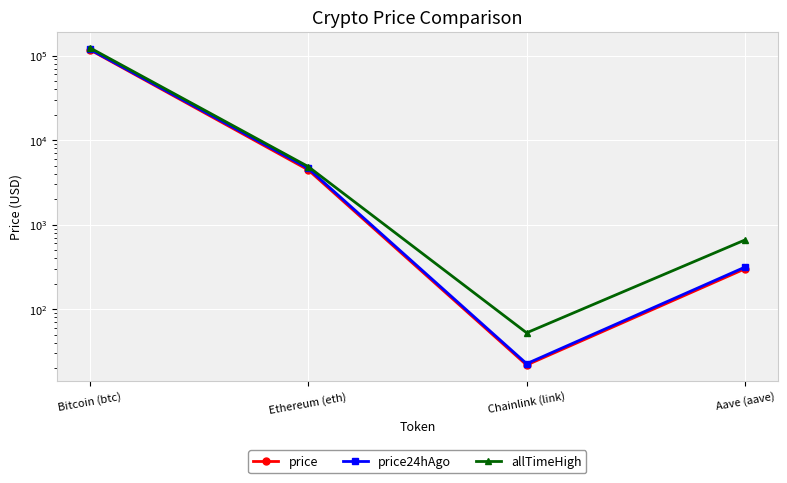

Where does the allTimeHigh series first go above 4878?

Bitcoin (btc)